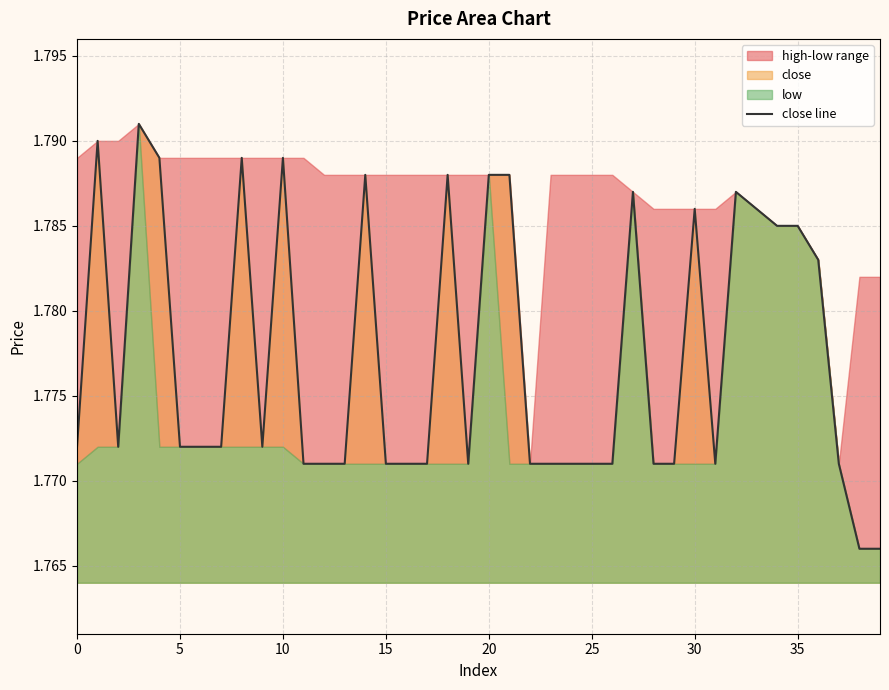

The chart shows a value of 0.7 at 19. True or false?

False